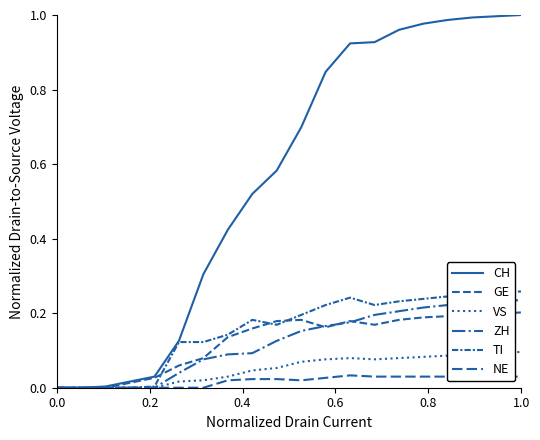

True or false: GE and ZH cross at least once.

True